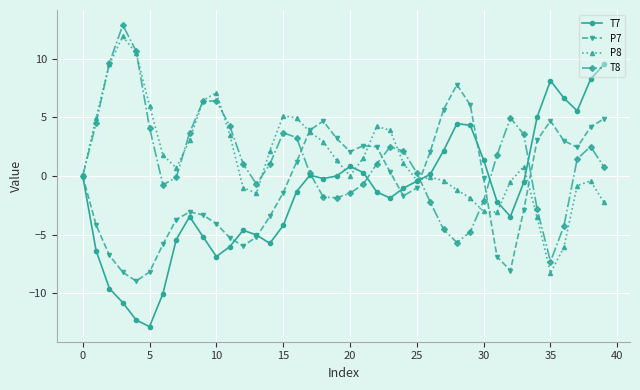

What is the value of the T8 point at the 37th from the left?

-4.3